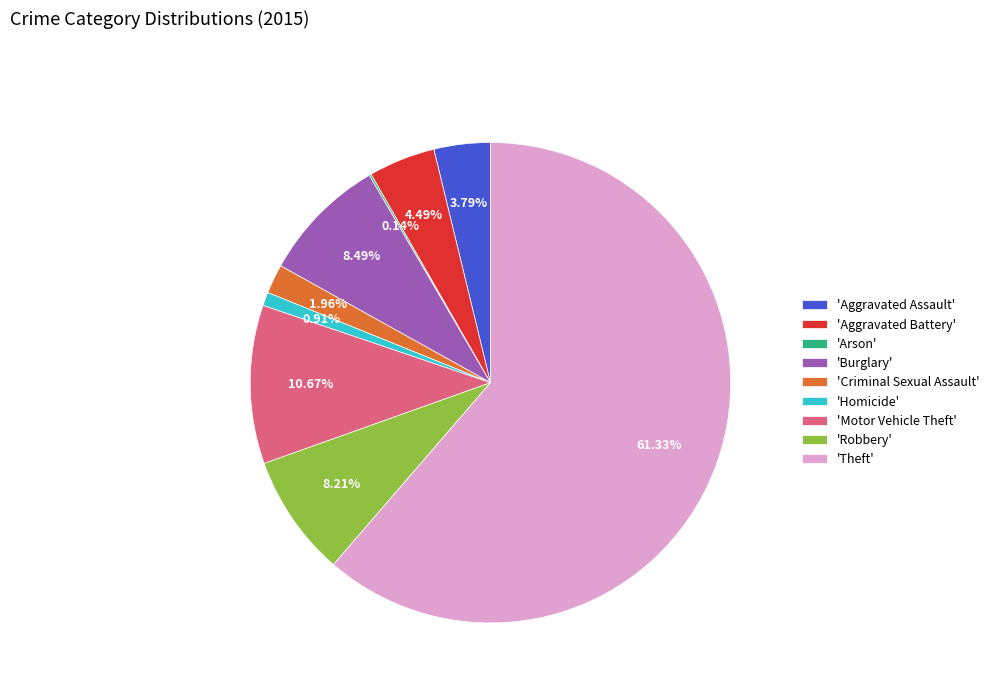

Which slice represents more than half of the pie?

'Theft'